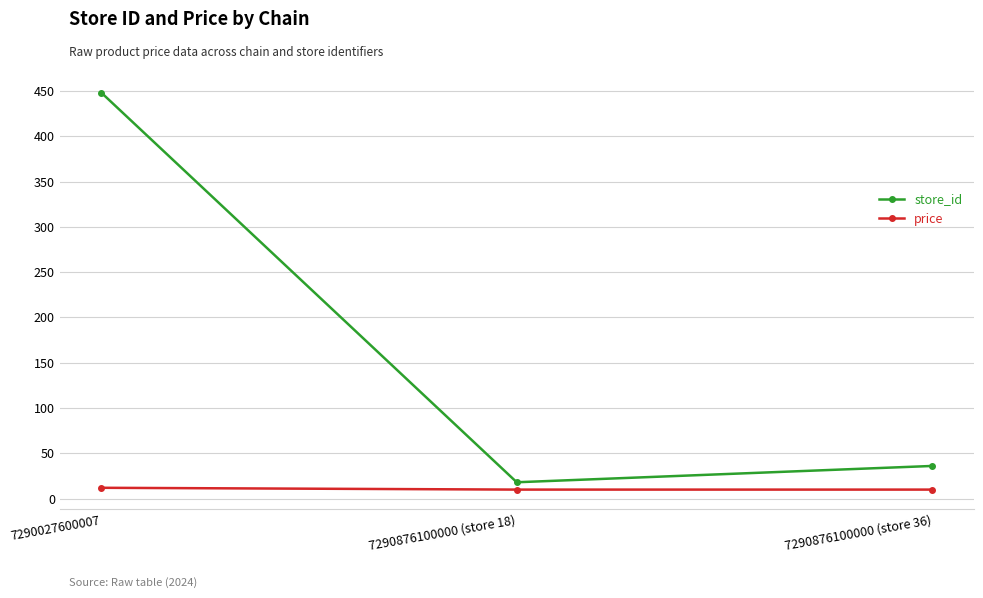

What is the smallest value displayed?

9.9